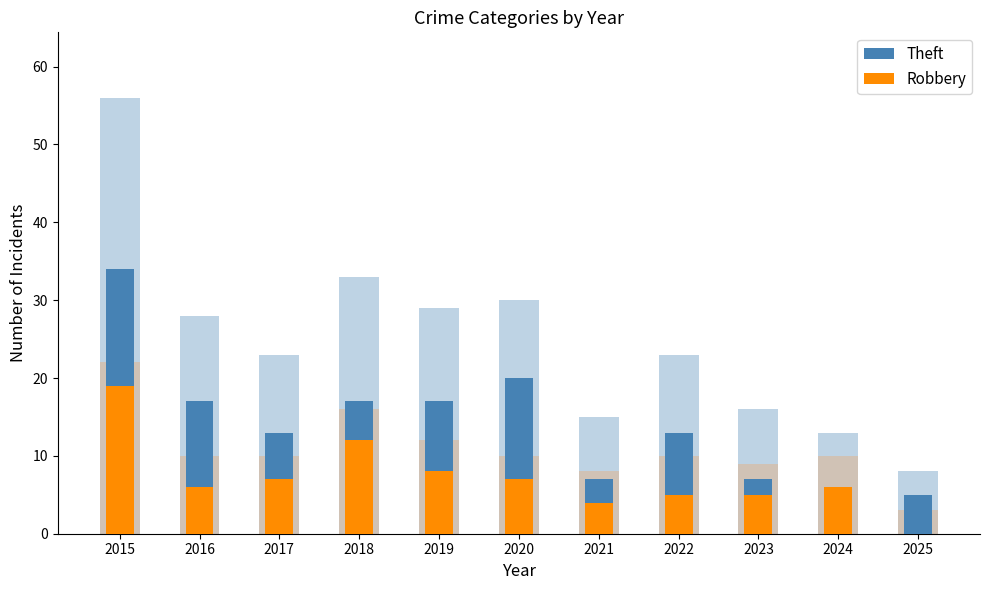

True or false: Robbery has a value of 7 at 2017.

True